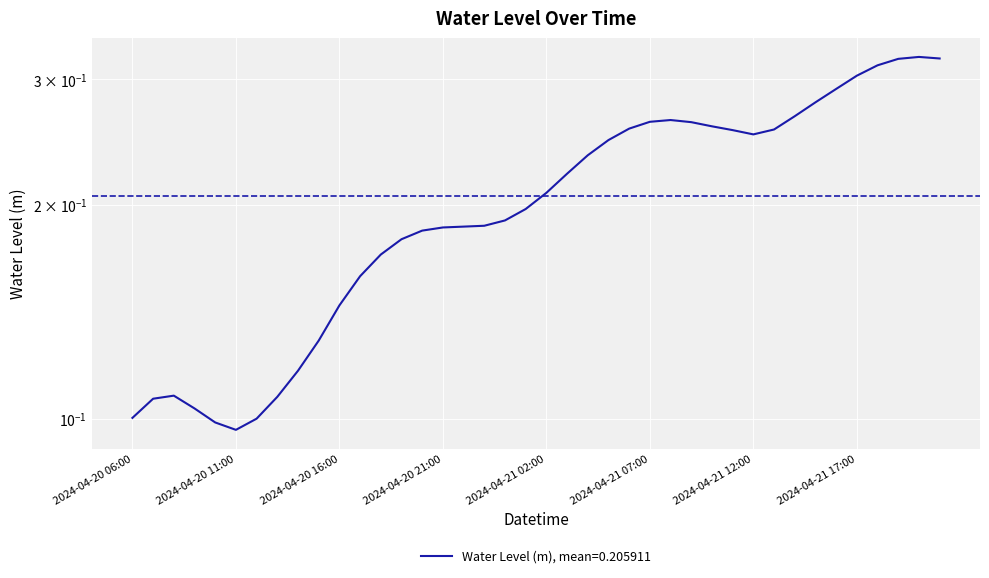

What is the average value?

0.2